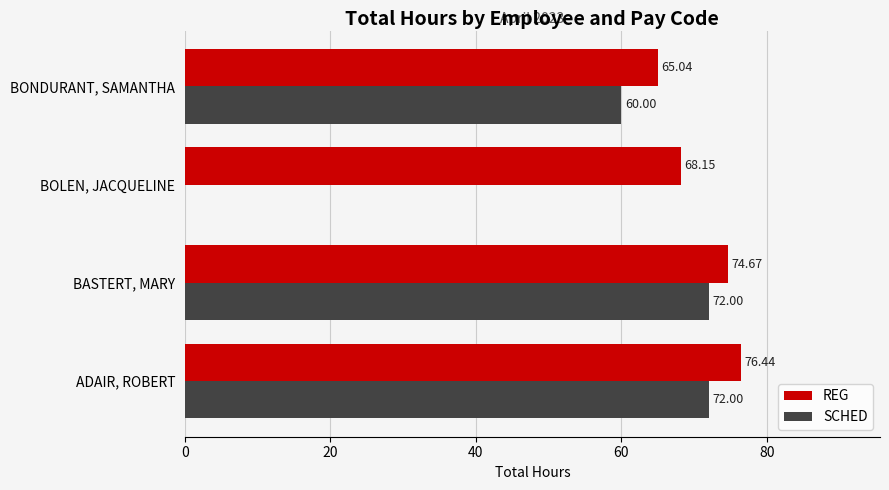

What is the sum of all REG values?

284.3